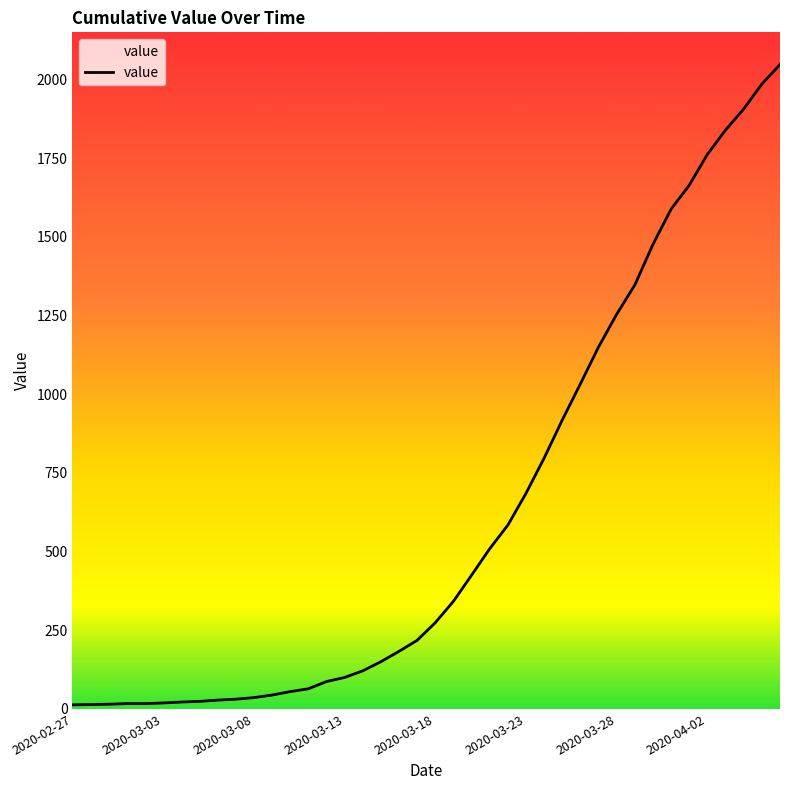

What is the difference between the maximum and minimum values?

2034